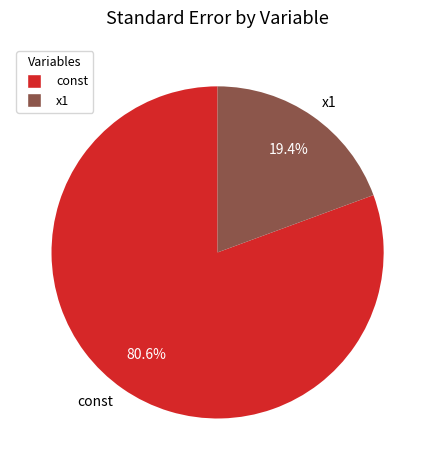

Is it true that const is 74% of the pie?

False